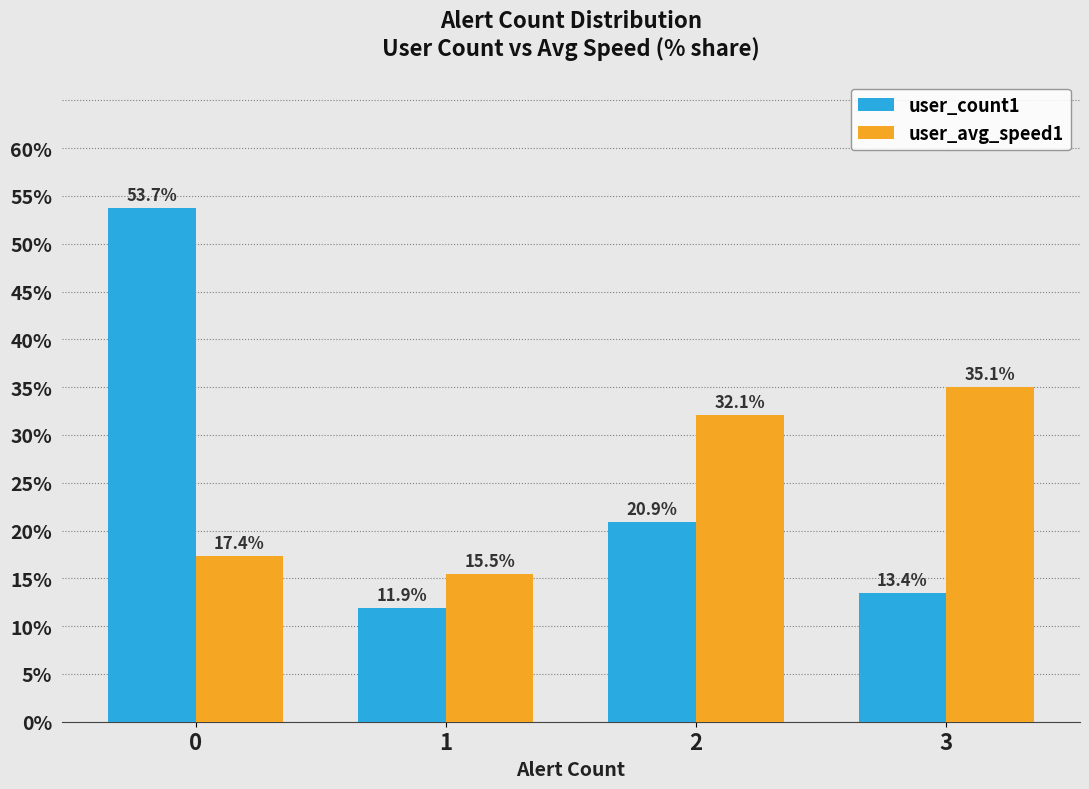

At which label does user_count1 reach its minimum?

1